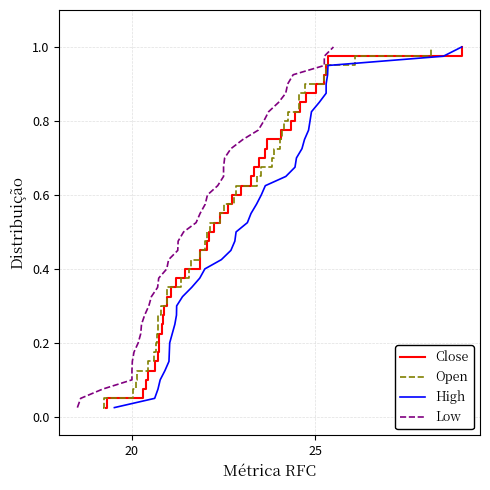

Is this an area chart (filled region under the line)?

No